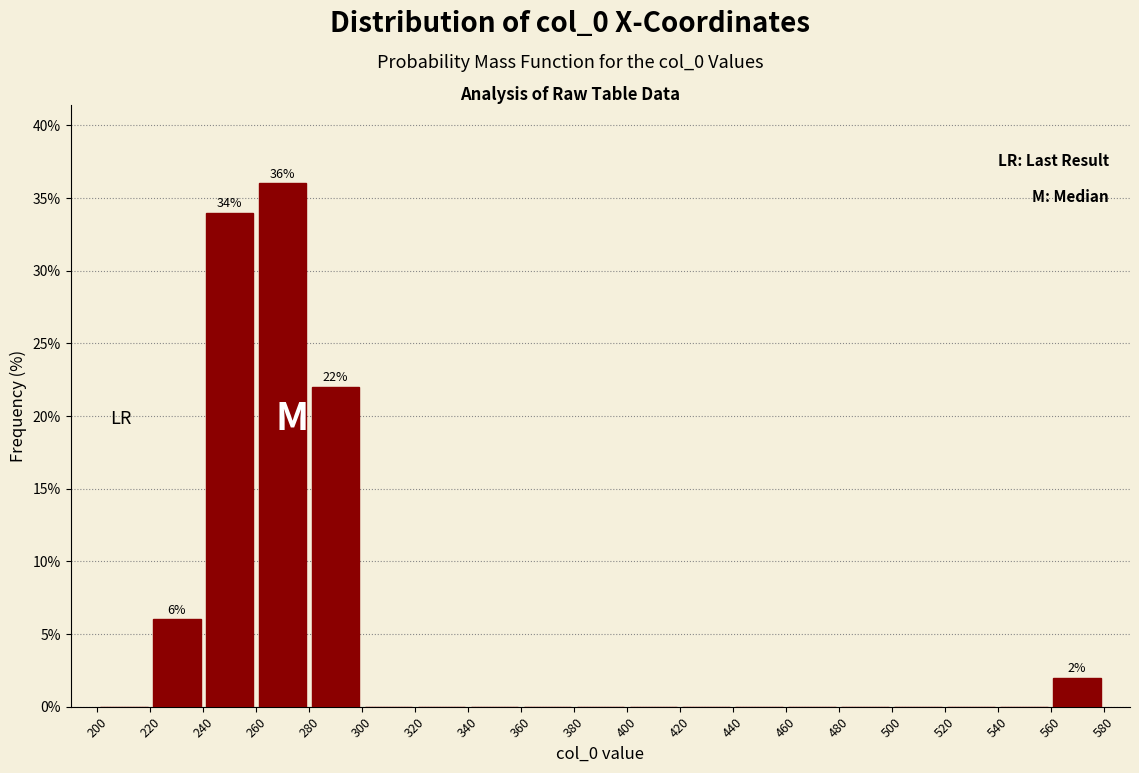

Which range on the x-axis has the tallest bar?

260 to 280